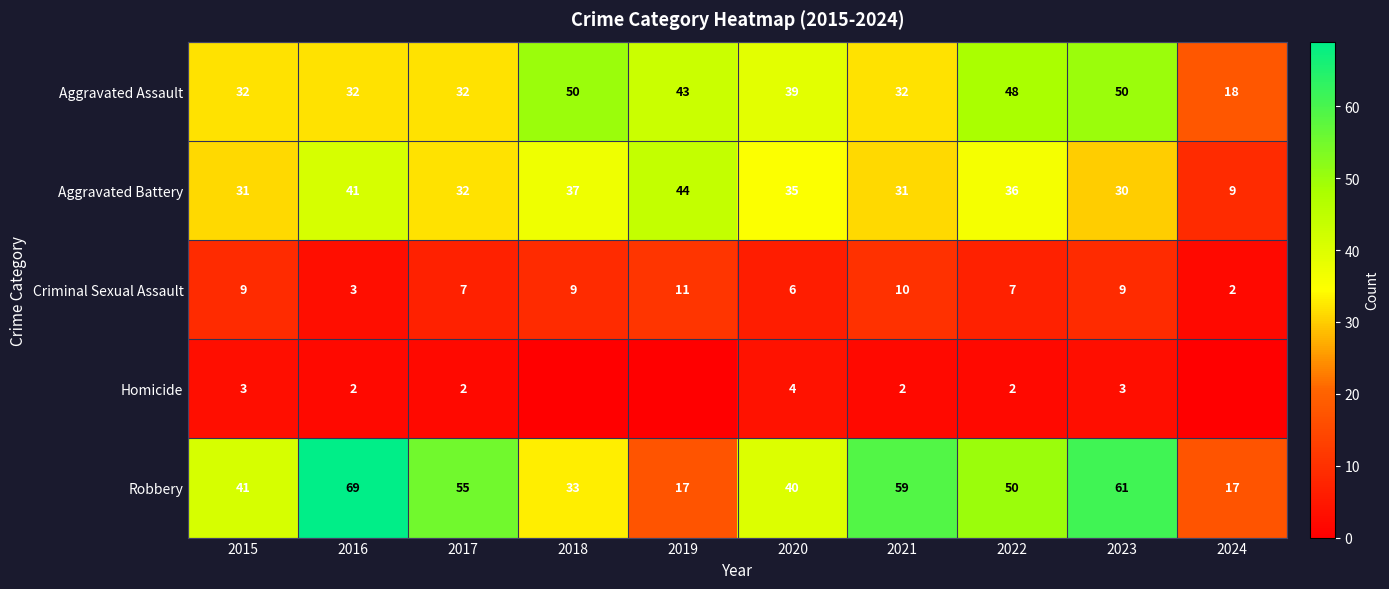

At which label does Aggravated Battery first exceed 35?

2016